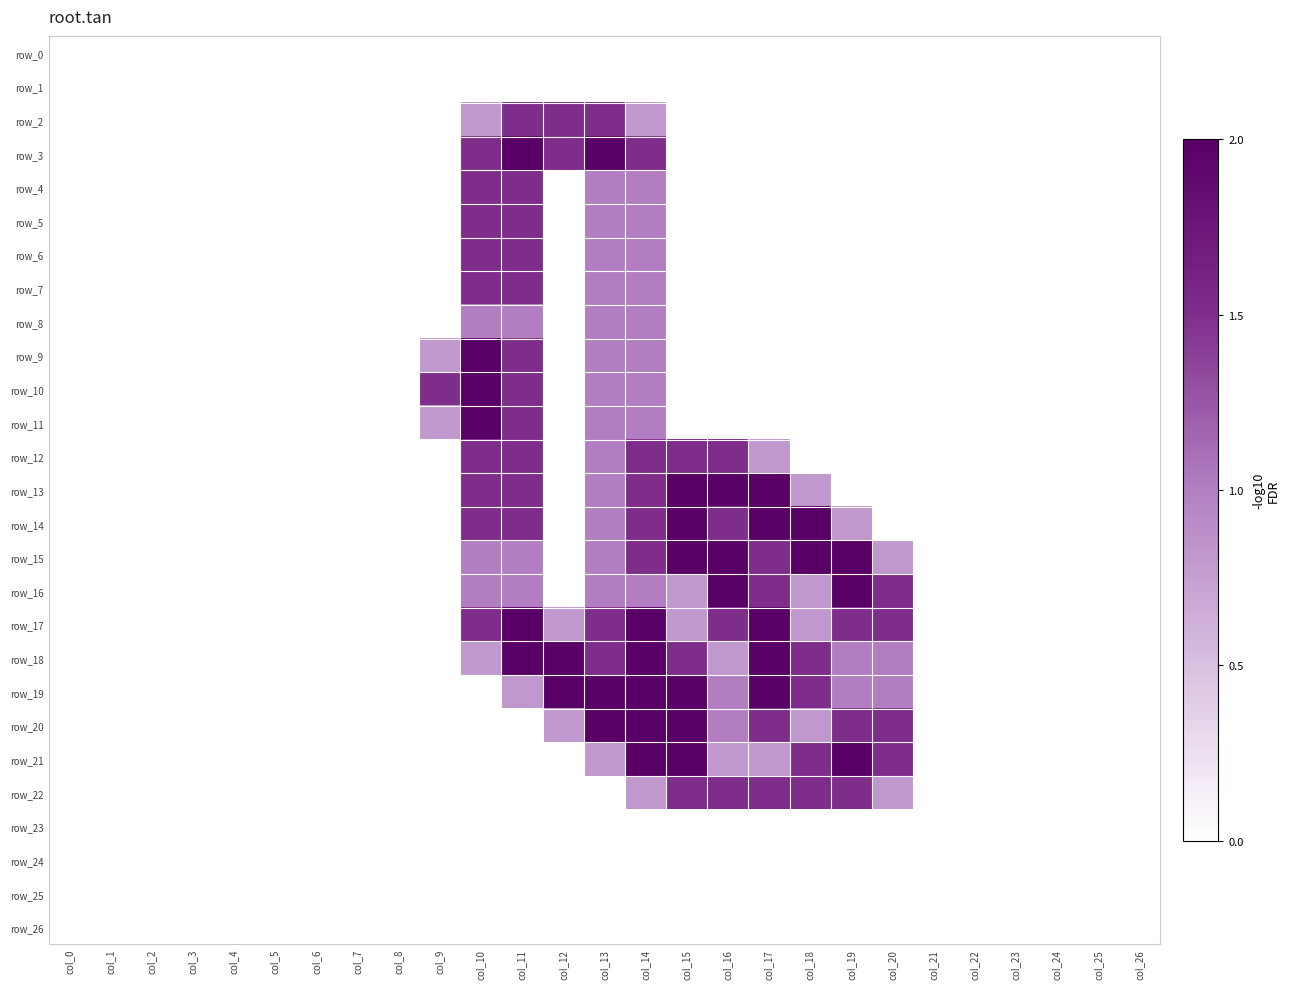

At which label is row_19 closest to 1?

col_16